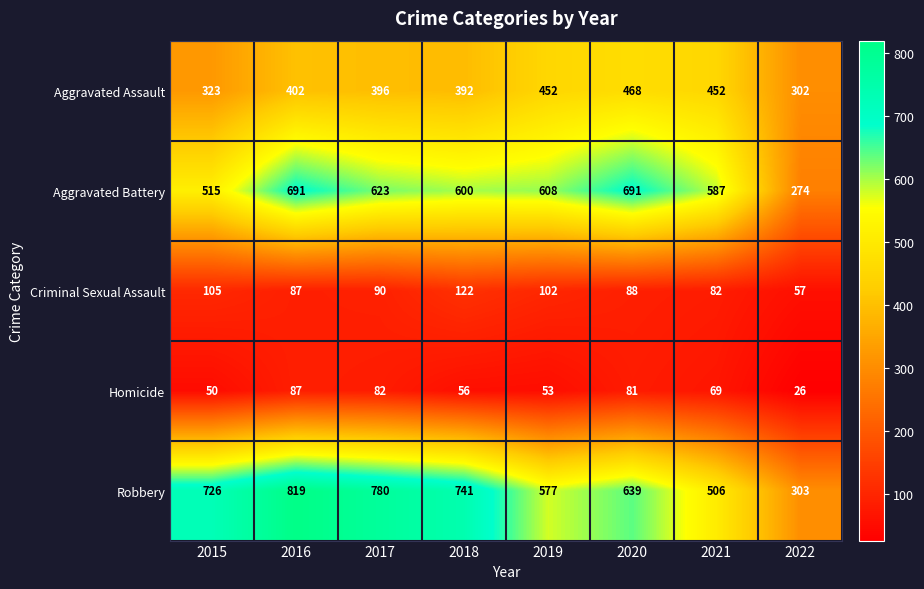

What is the sum of the Homicide values at 2022 and 2020?

107